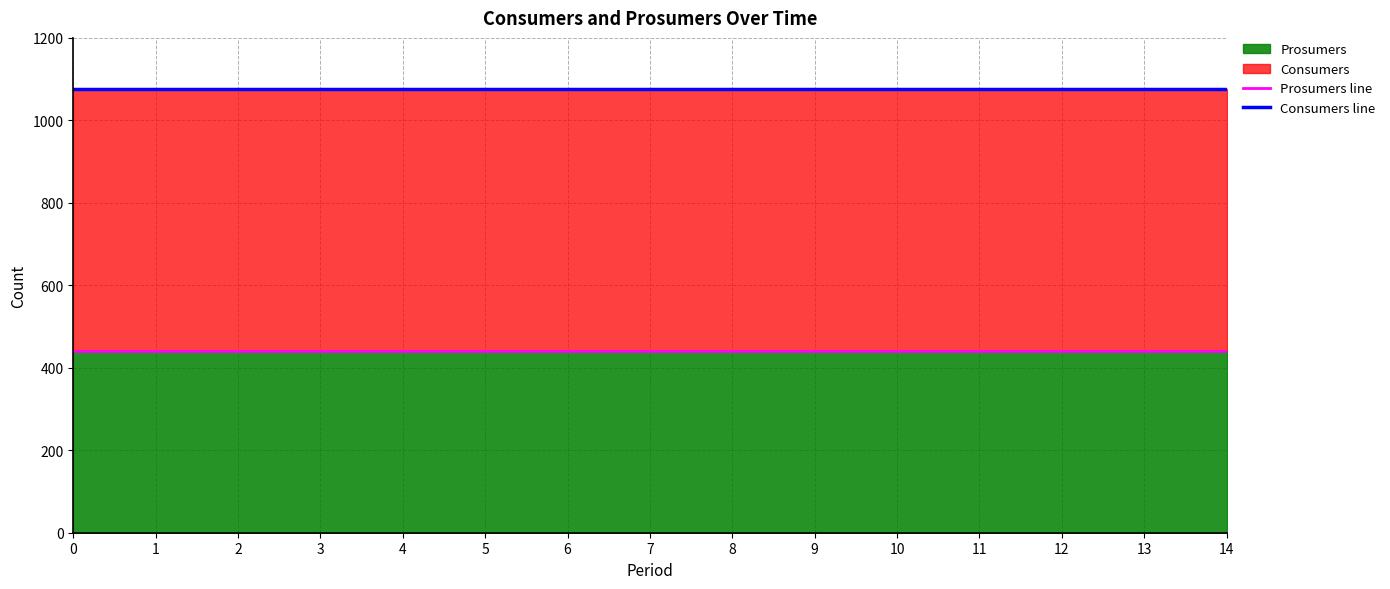

Is the value of Consumers line at 12 greater than the value of Prosumers line at 14?

Yes